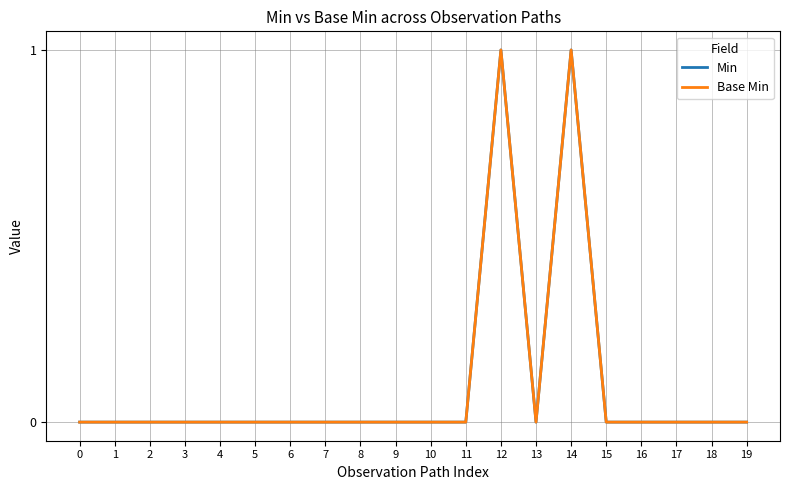

Is this an area chart (filled region under the line)?

No